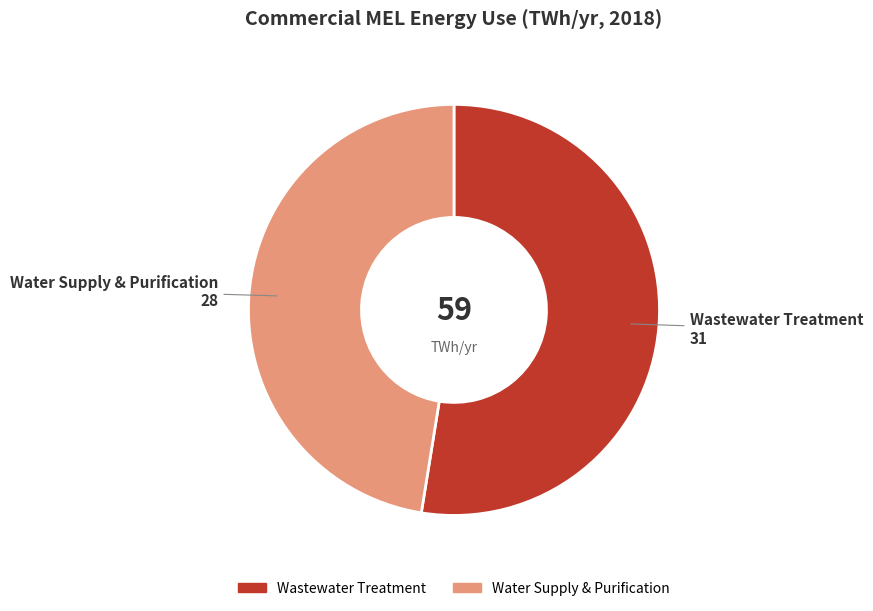

Rank the categories by value from highest to lowest.

Wastewater Treatment, Water Supply & Purification